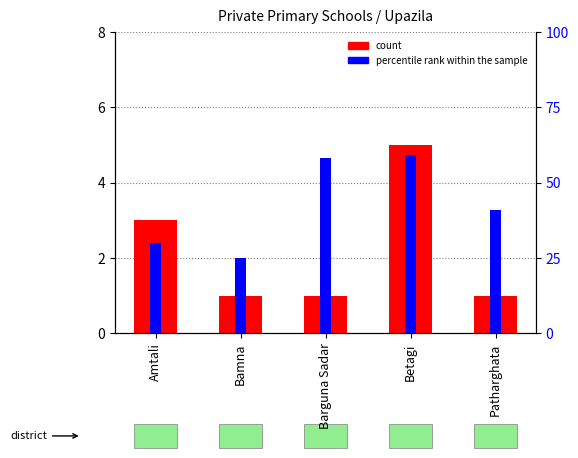

What is the difference between the second highest and minimum values in the percentile rank within the sample series?

33